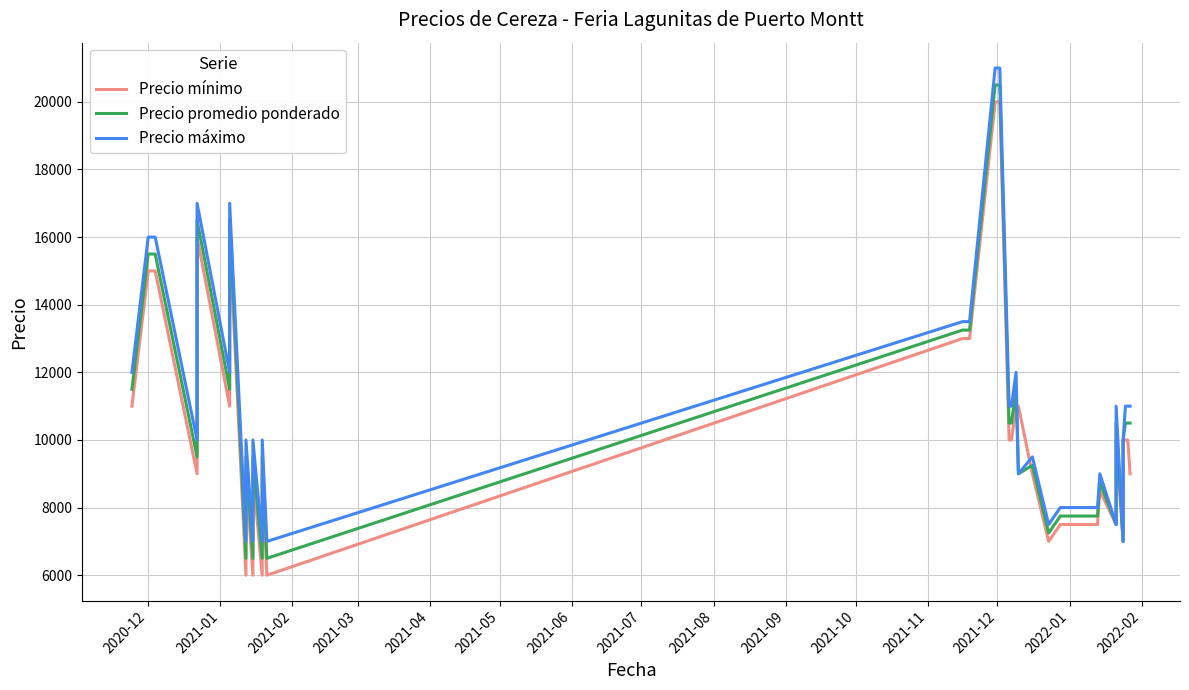

Which series has the largest range (max minus min)?

Precio mínimo